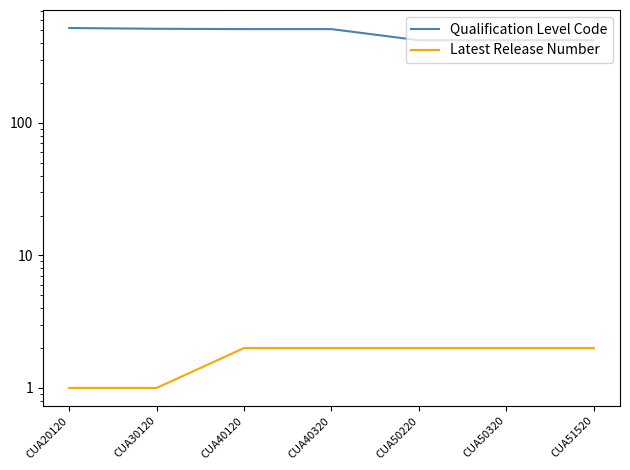

What is the spread (max minus min) of values at CUA20120?

520